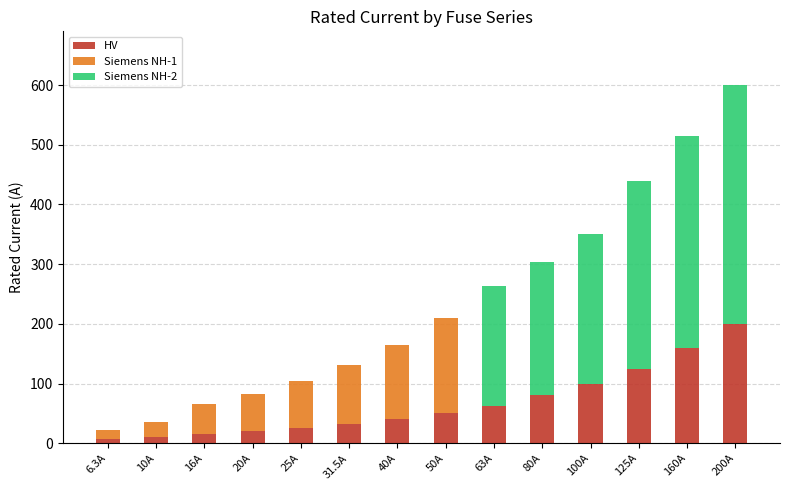

At which category is the sum across all series the highest?

200A